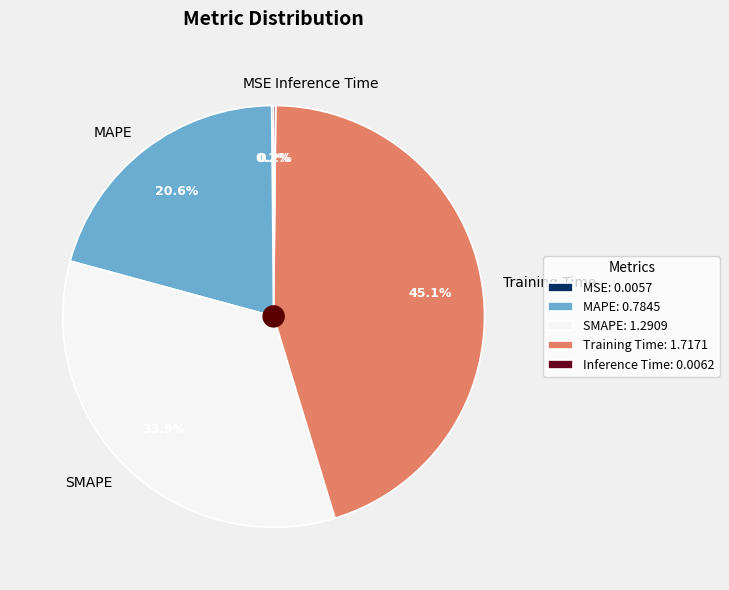

To the nearest percent, what is the average slice percentage?

20%